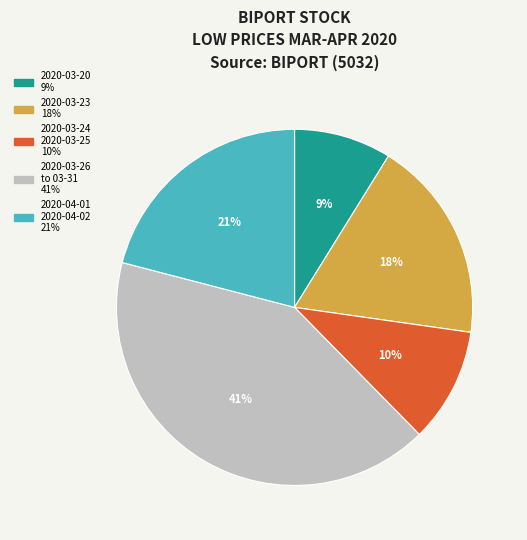

To the nearest percent, what is the average slice percentage?

20%